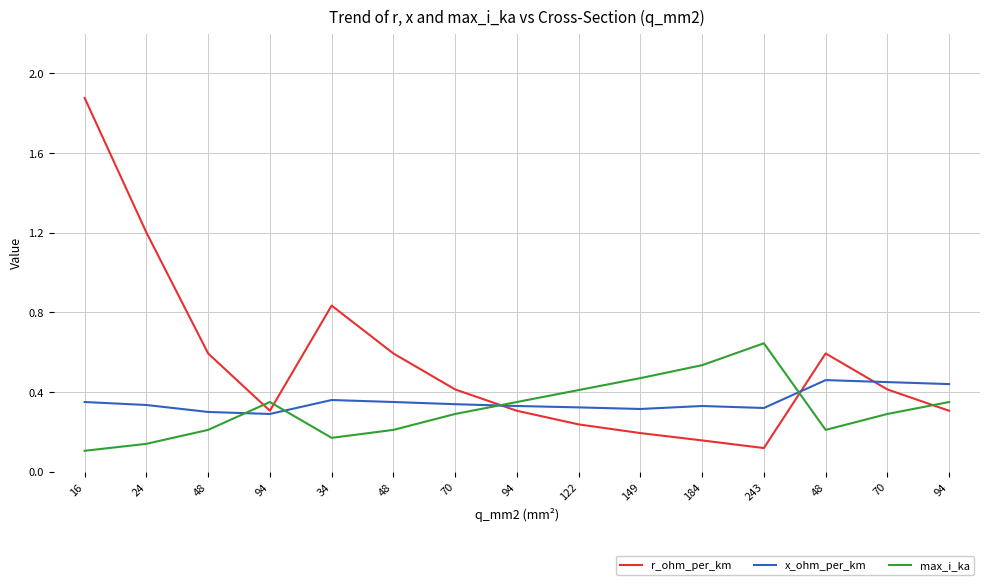

At which label does x_ohm_per_km reach its peak?

48